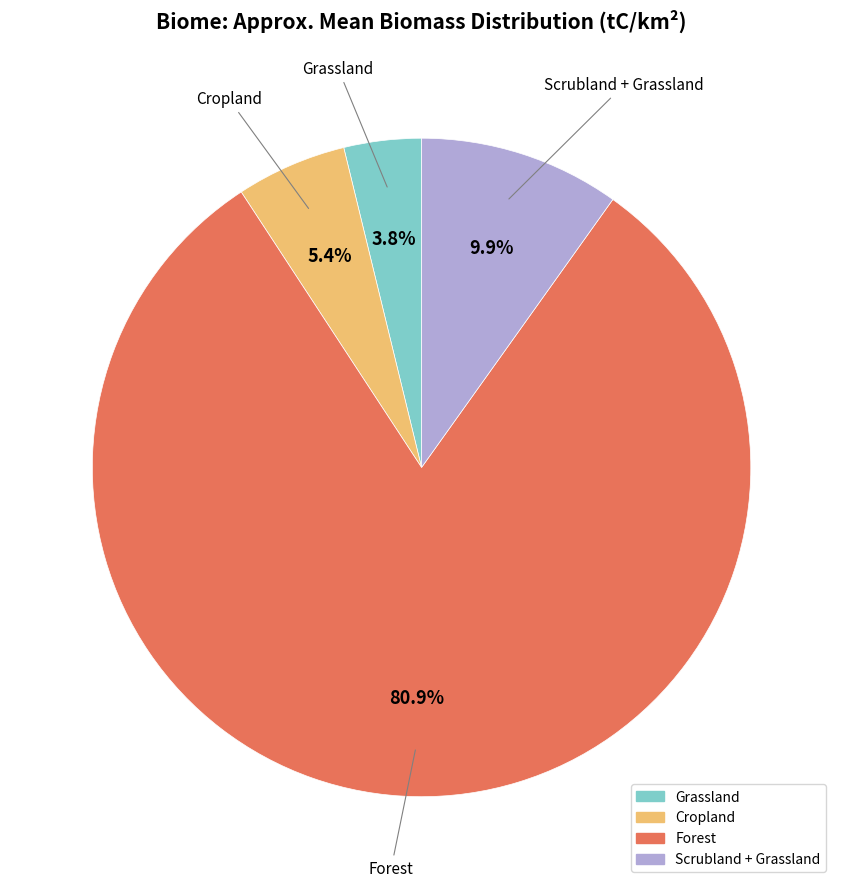

To the nearest percent, what is the combined percentage of Grassland and Forest?

85%